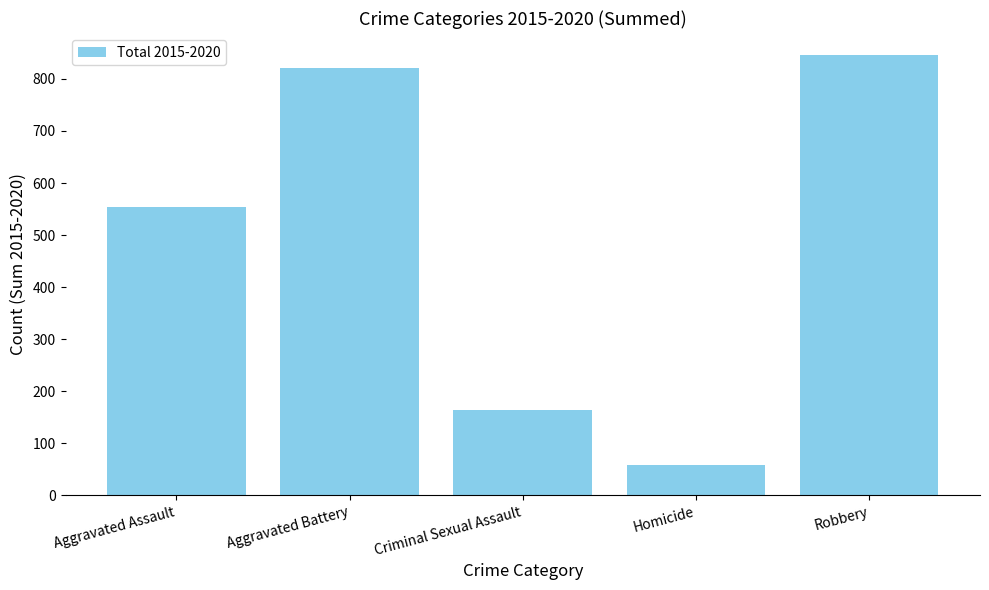

List the labels in order of value, smallest first.

Homicide, Criminal Sexual Assault, Aggravated Assault, Aggravated Battery, Robbery